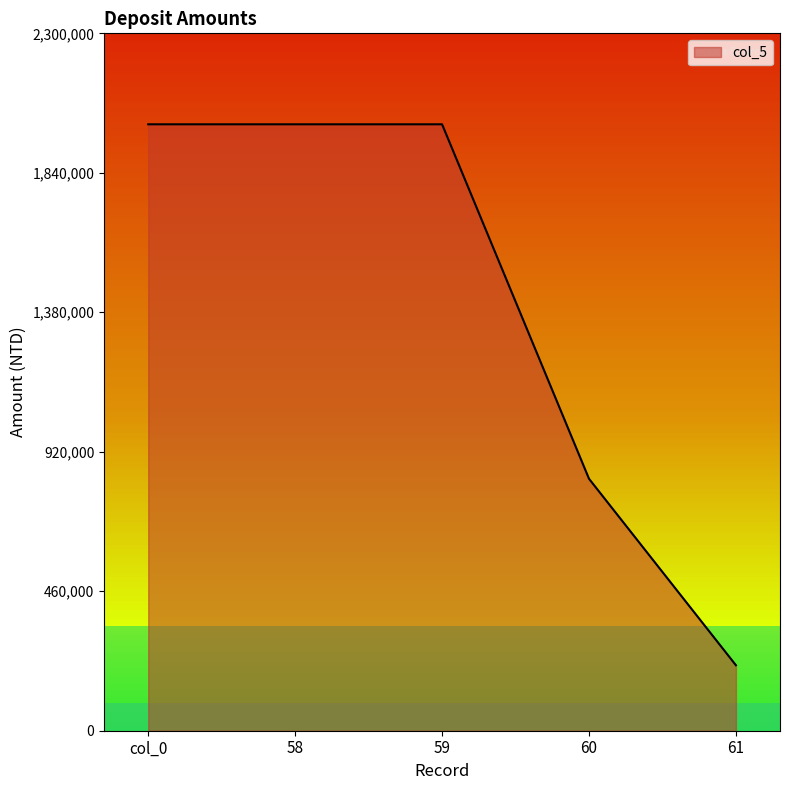

Reading left to right, what are all the values shown in this chart?

2000000	2000000	2000000	830939	215952